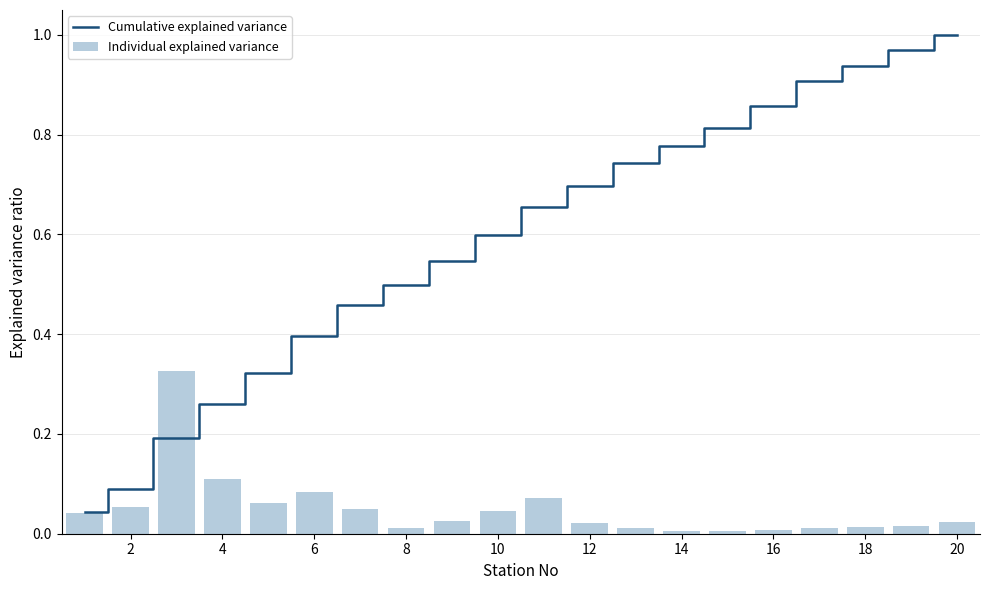

Is it true that Cumulative explained variance equals 0.2 at 16?

False